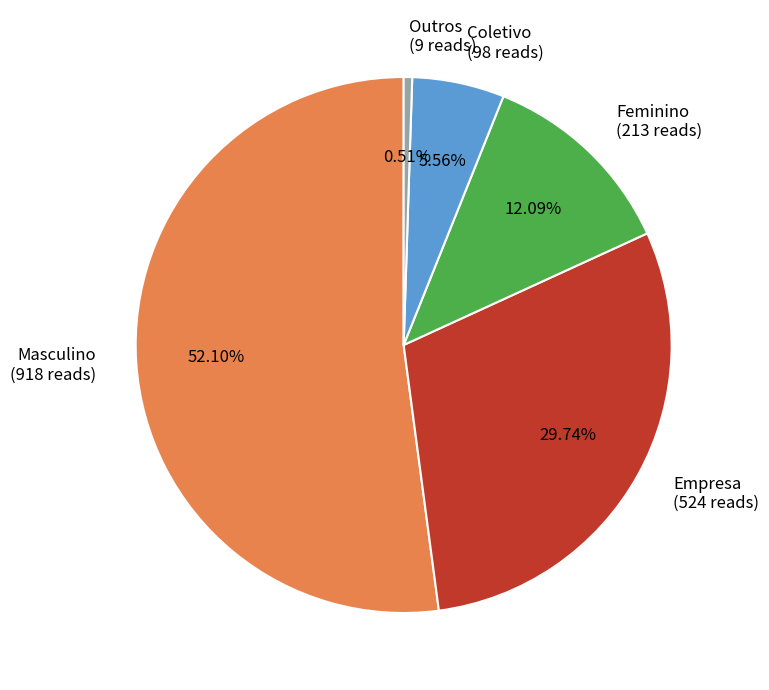

Do Masculino and Empresa together represent more than half of the pie?

Yes